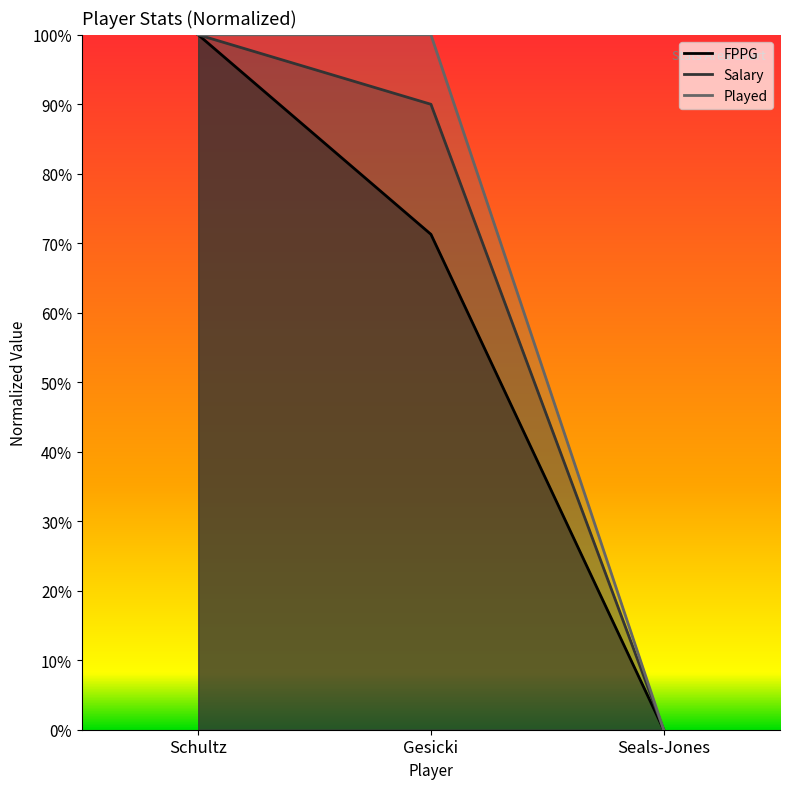

Reading left to right, what are all the values shown in this chart?

FPPG: 1.0	0.7	0.0
Salary: 1.0	0.9	0.0
Played: 1.0	1.0	0.0